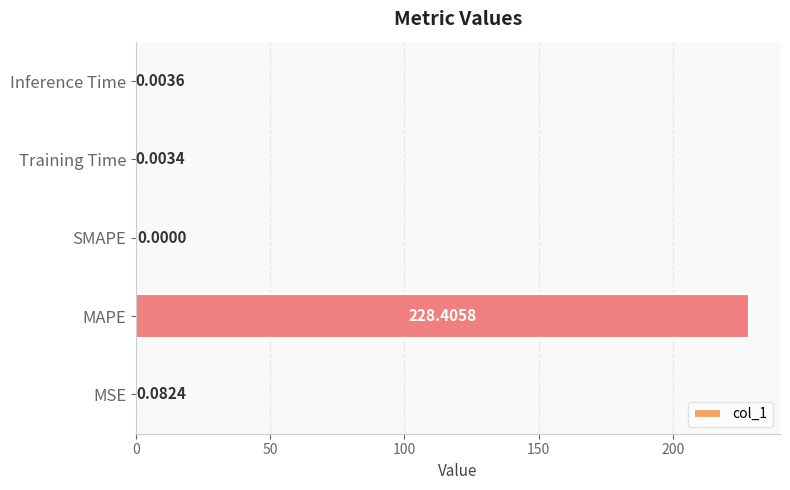

Which category has the highest value across all series?

MAPE